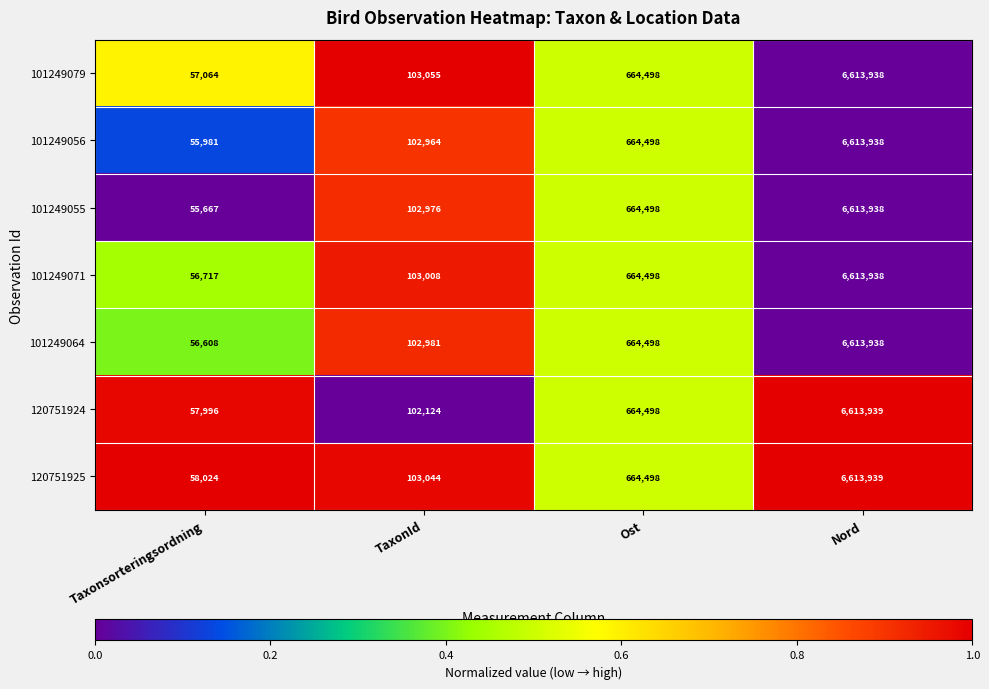

How many data points in 101249055 are less than 664498?

2